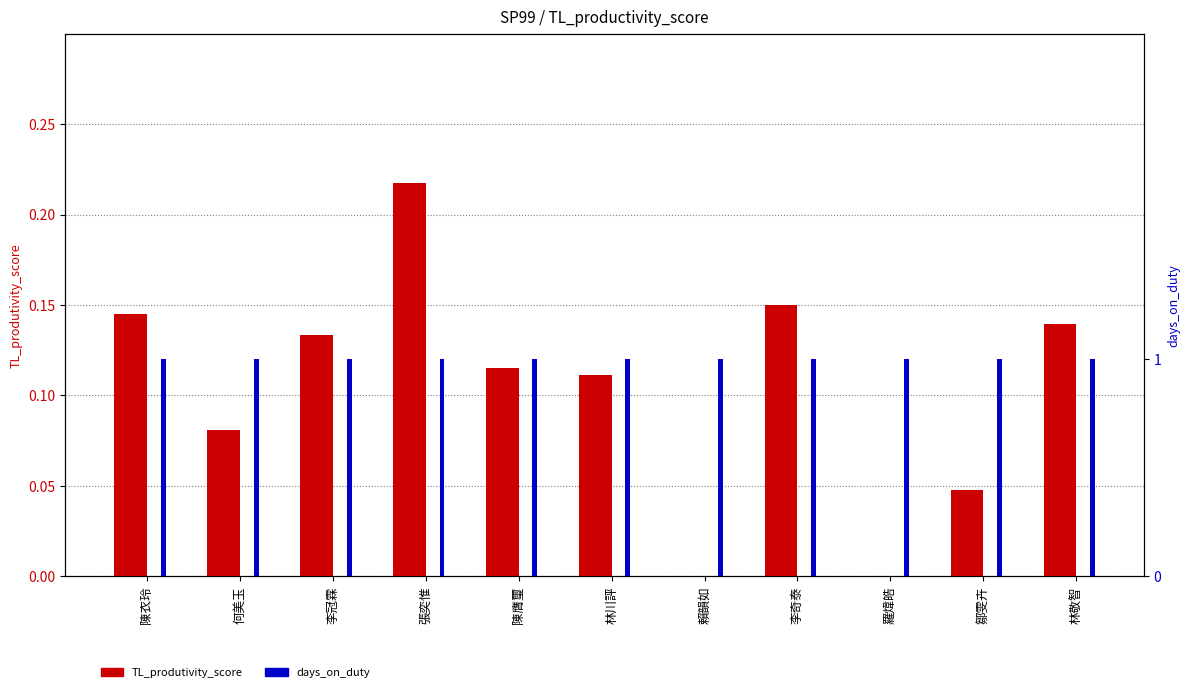

Which series has the largest total across all categories?

days_on_duty